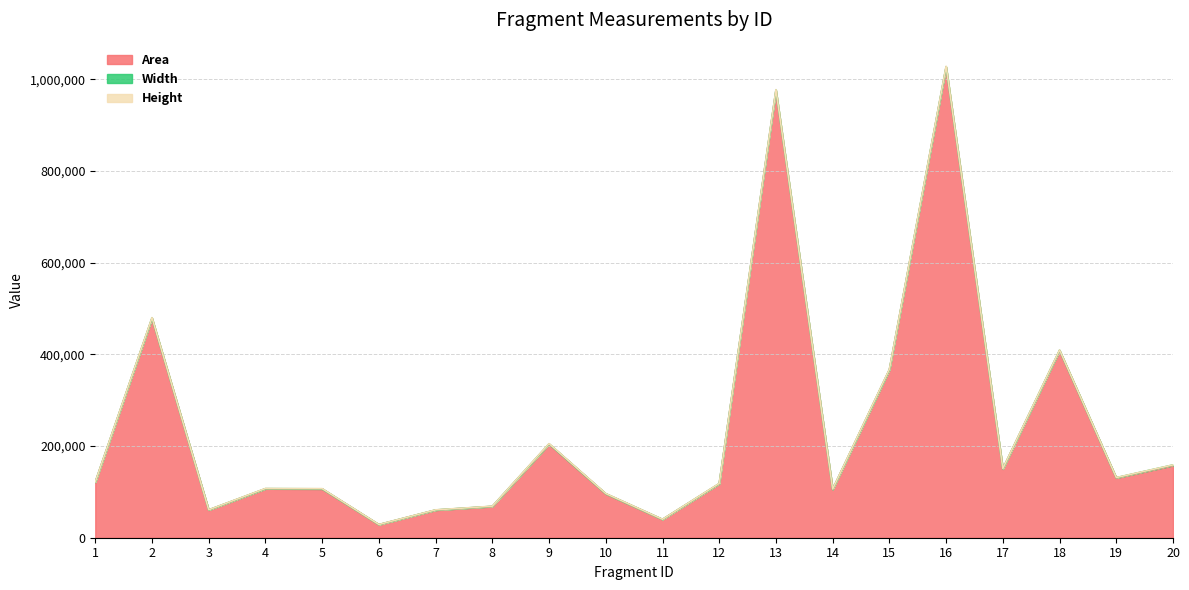

What is the minimum value for Area?

28548